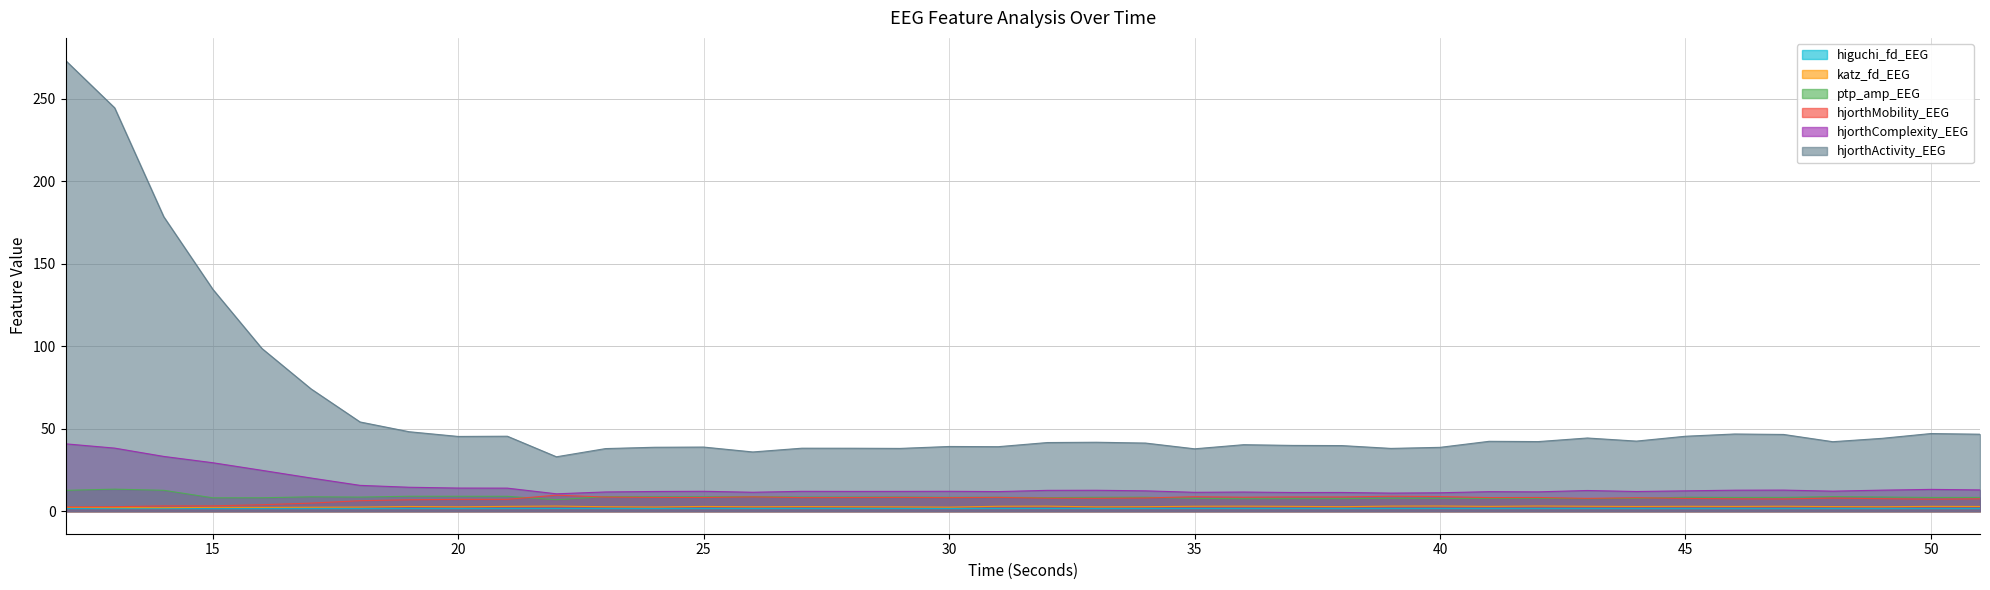

At which label is hjorthMobility_EEG closest to 6?

18